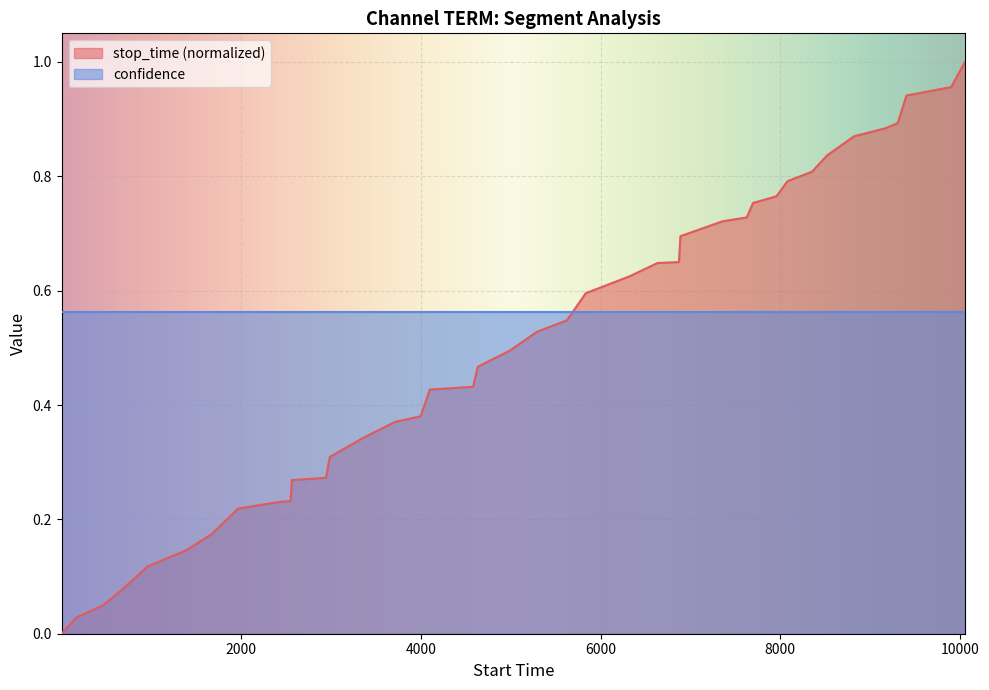

List the series in order of their peak value, highest first.

stop_time (normalized), confidence